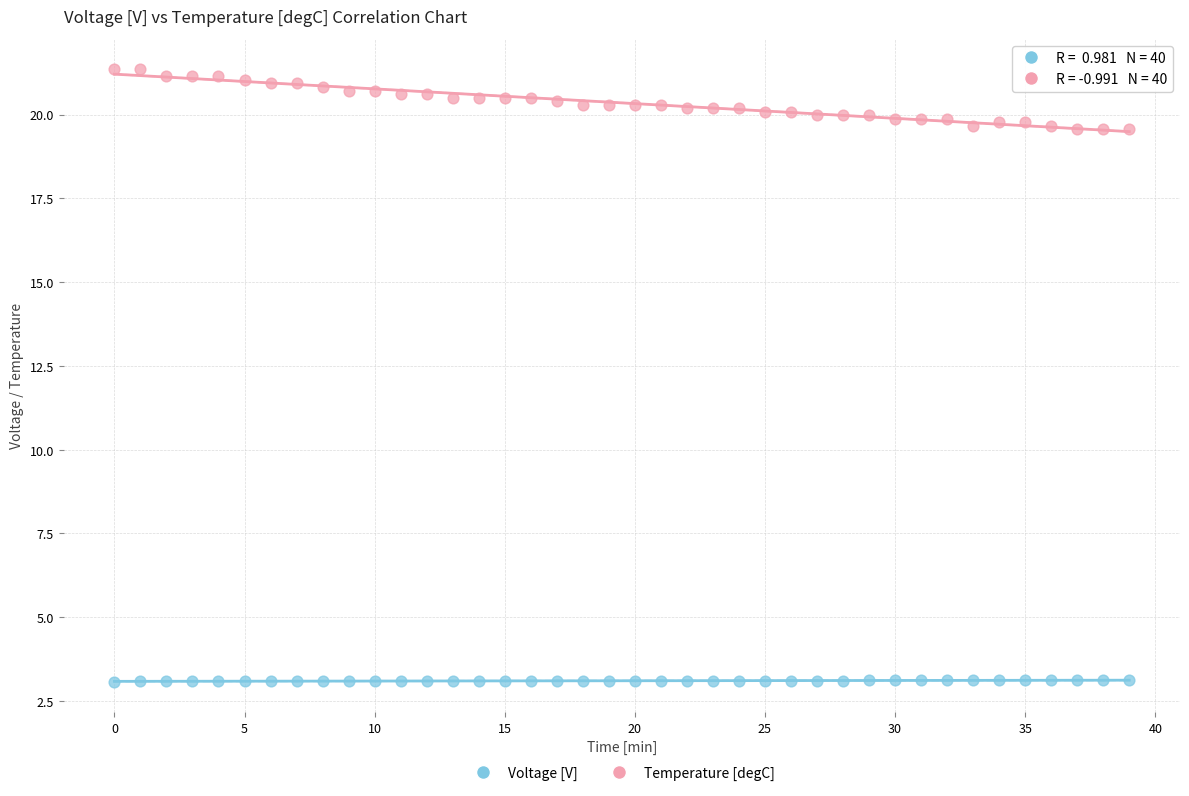

Which series reaches the minimum Y coordinate?

Voltage [V]